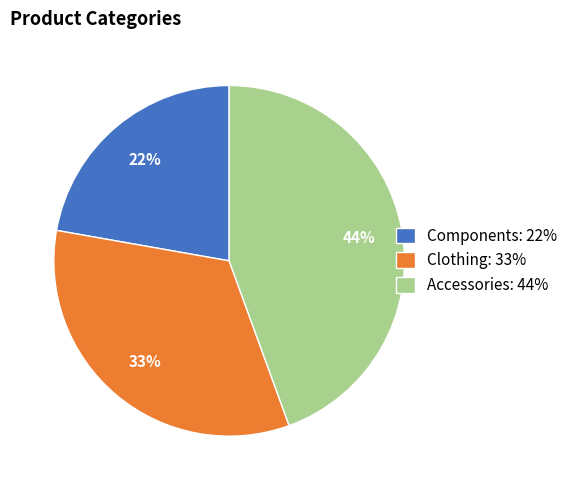

Rank the categories by value from highest to lowest.

Accessories, Clothing, Components